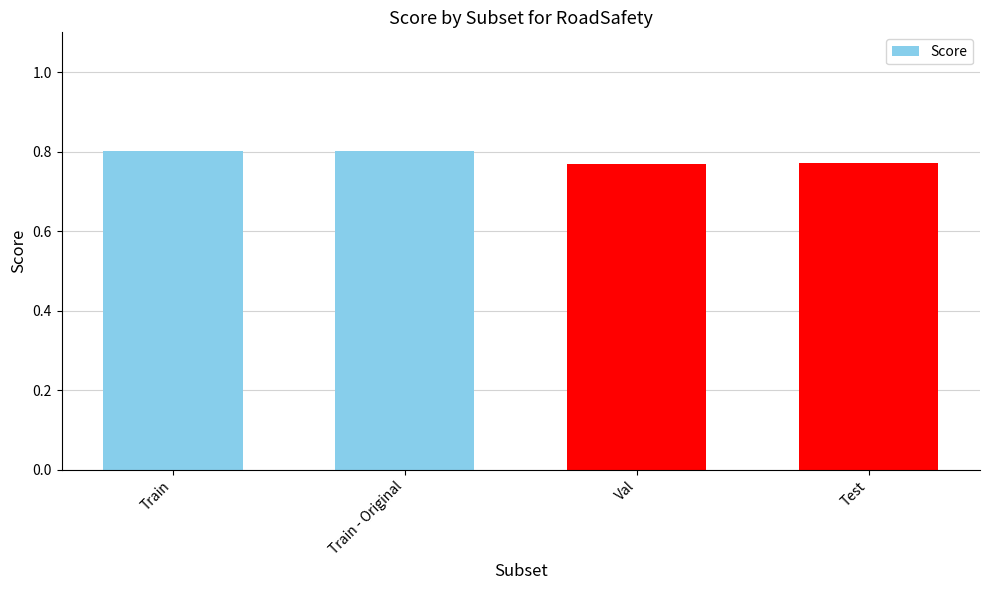

How many series are shown in this chart?

1